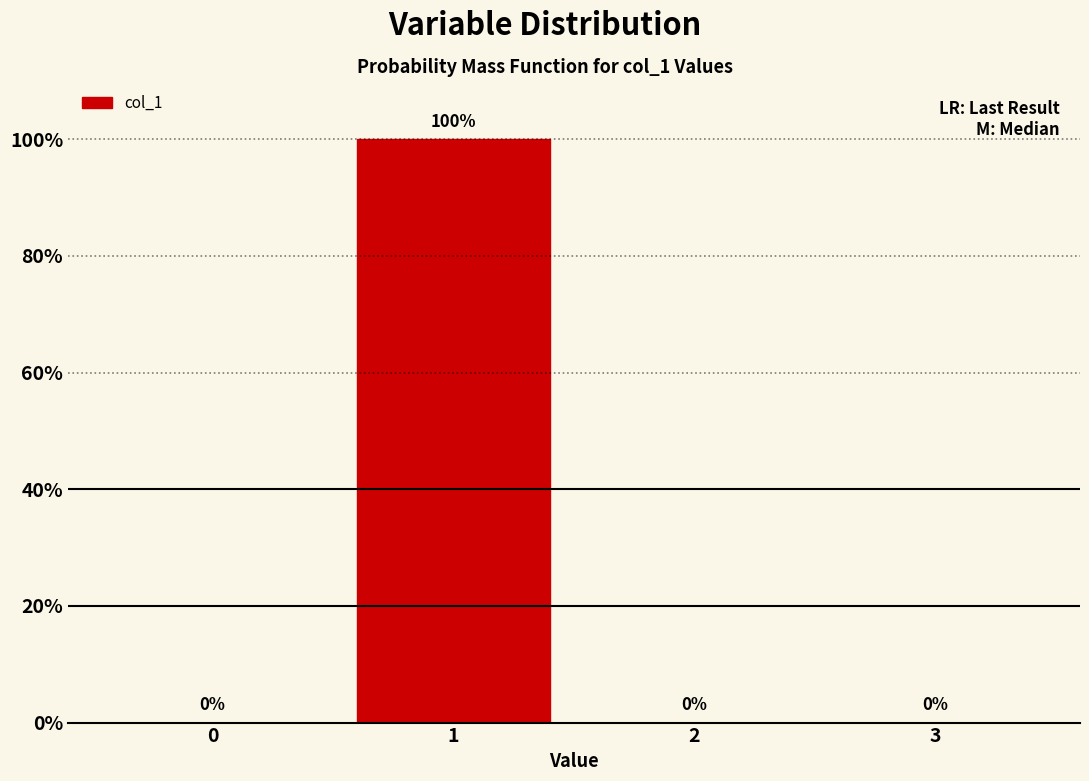

Reading left to right, extract all data points from this chart.

0=0	1=100	2=0	3=0